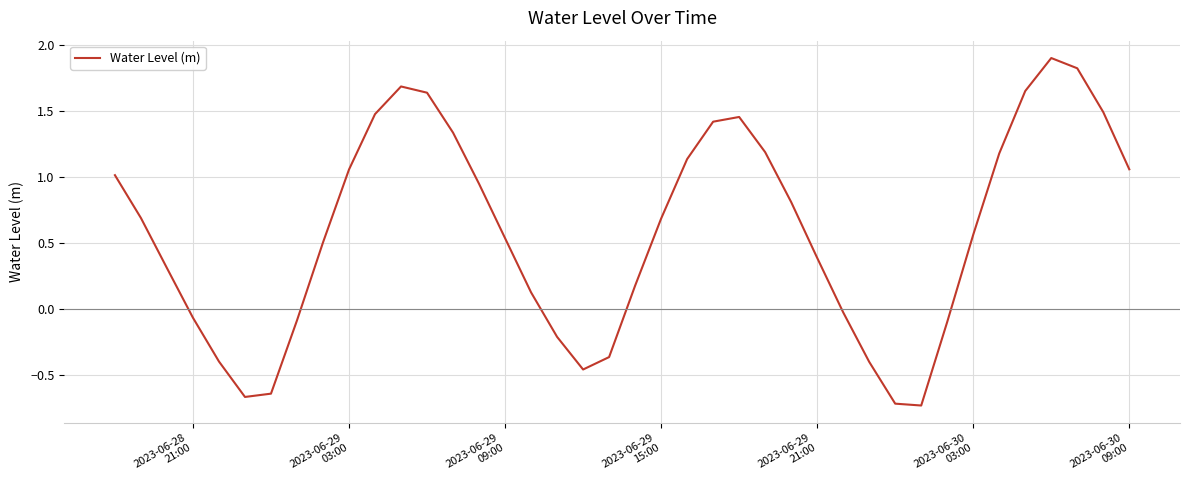

Count the number of values greater than 0.

27